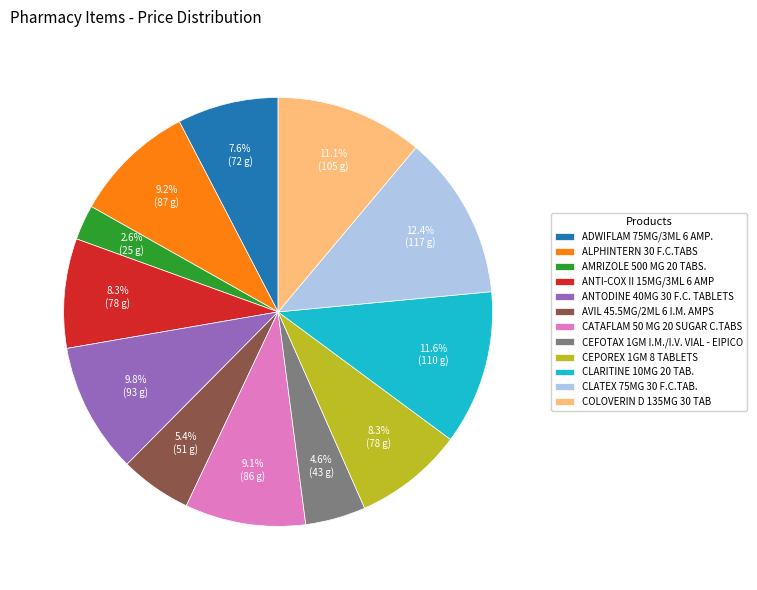

Does CEFOTAX 1GM I.M./I.V. VIAL - EIPICO account for over 50% of the chart?

No